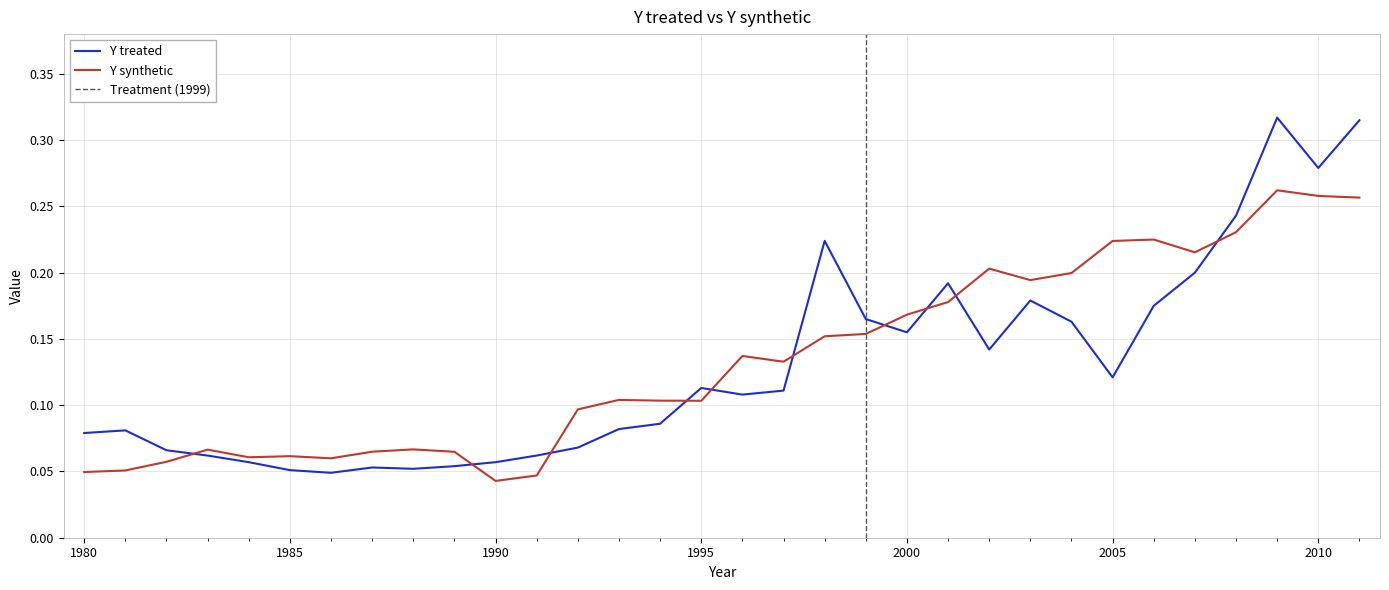

Between 1992 and 1994, which series saw the biggest shift?

Y treated